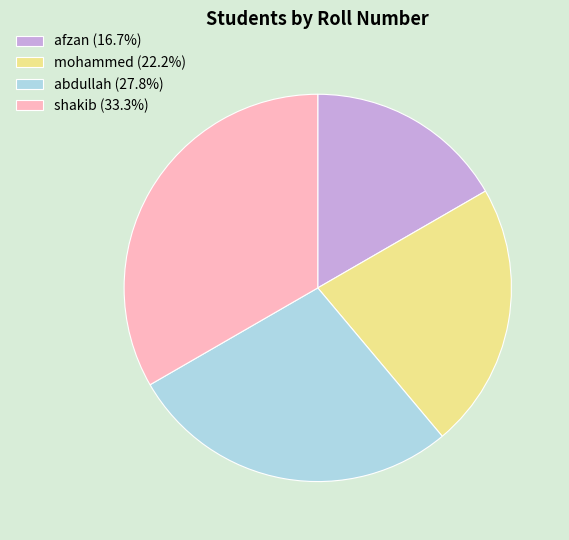

Is there a majority slice in this chart?

No